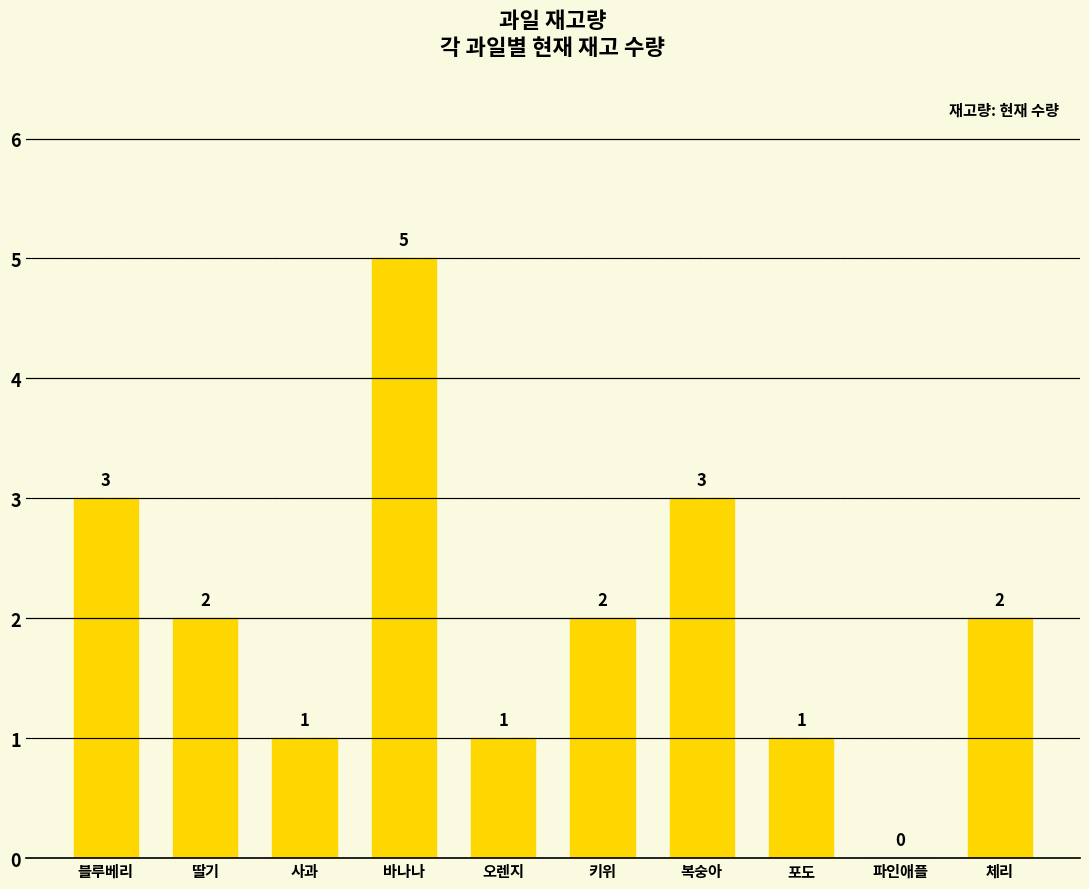

What is the sum of the values at 포도 and 딸기?

3